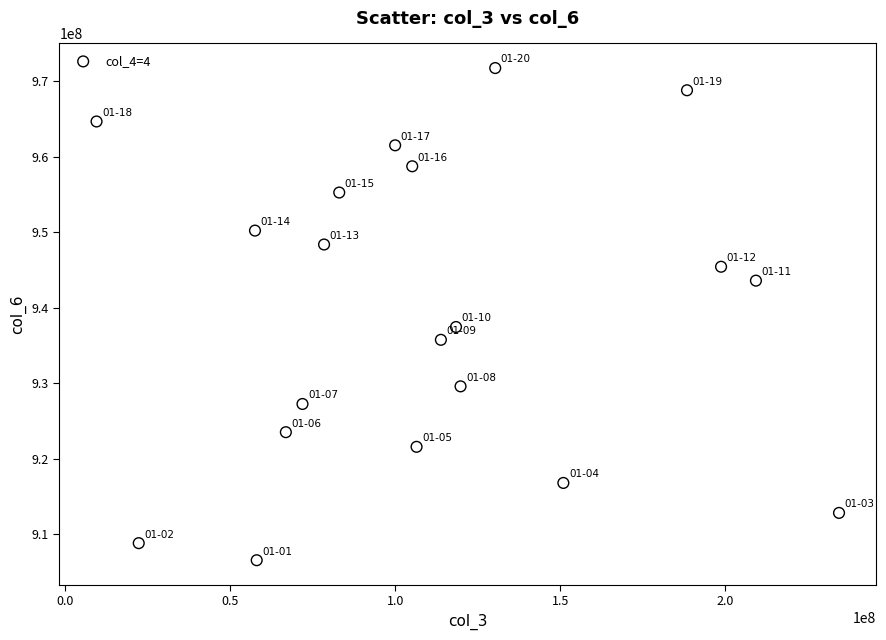

What Y value in the scatter plot is closest to 939161315?

937455141